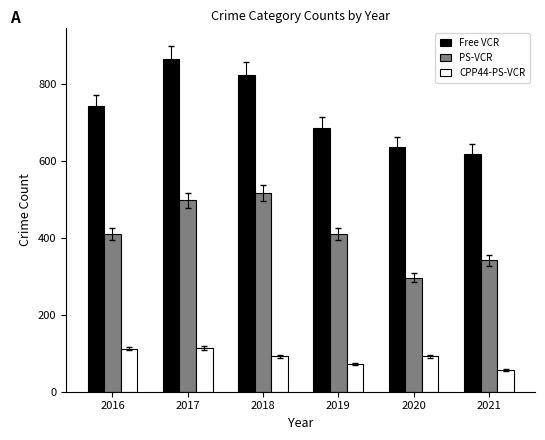

What is the value of the Free VCR bar at the 3rd from the left?

823